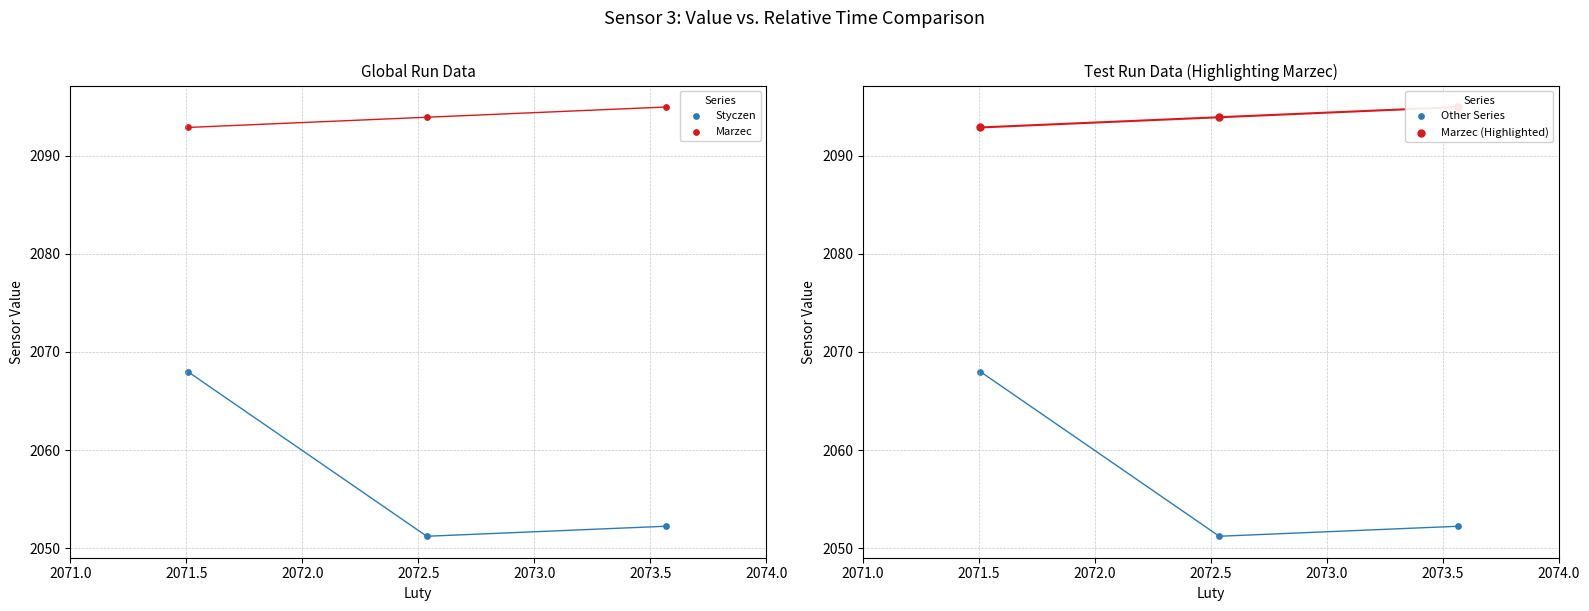

Is the value of Styczen at 2071.5 greater than the value of Marzec at 2071.5?

No